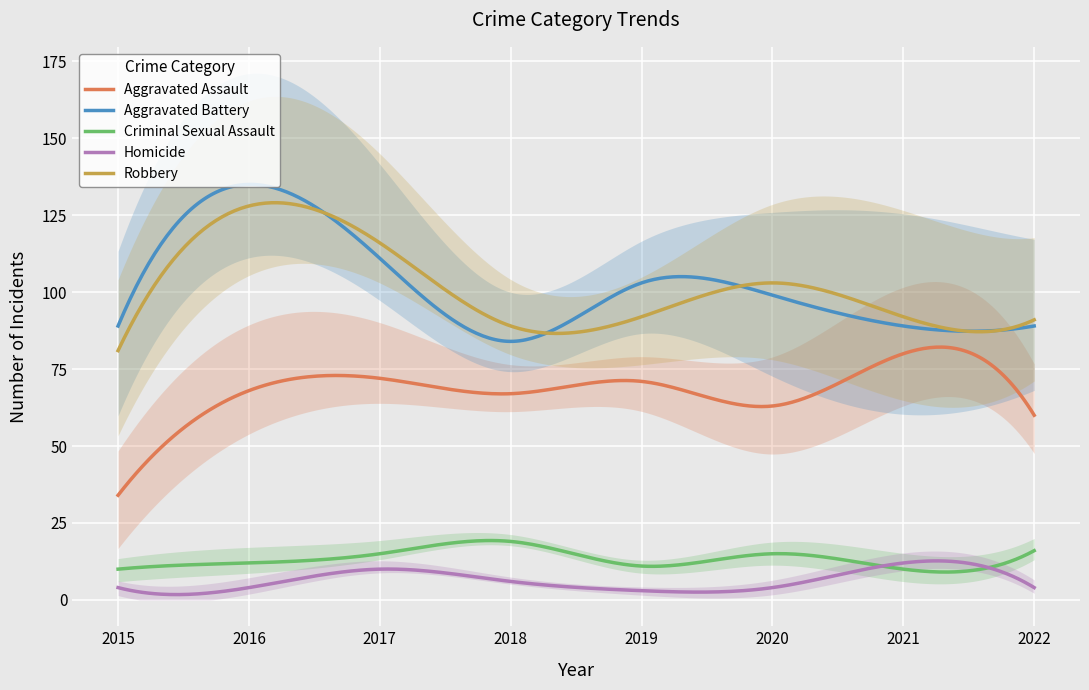

How many data points in Criminal Sexual Assault are less than 15?

4